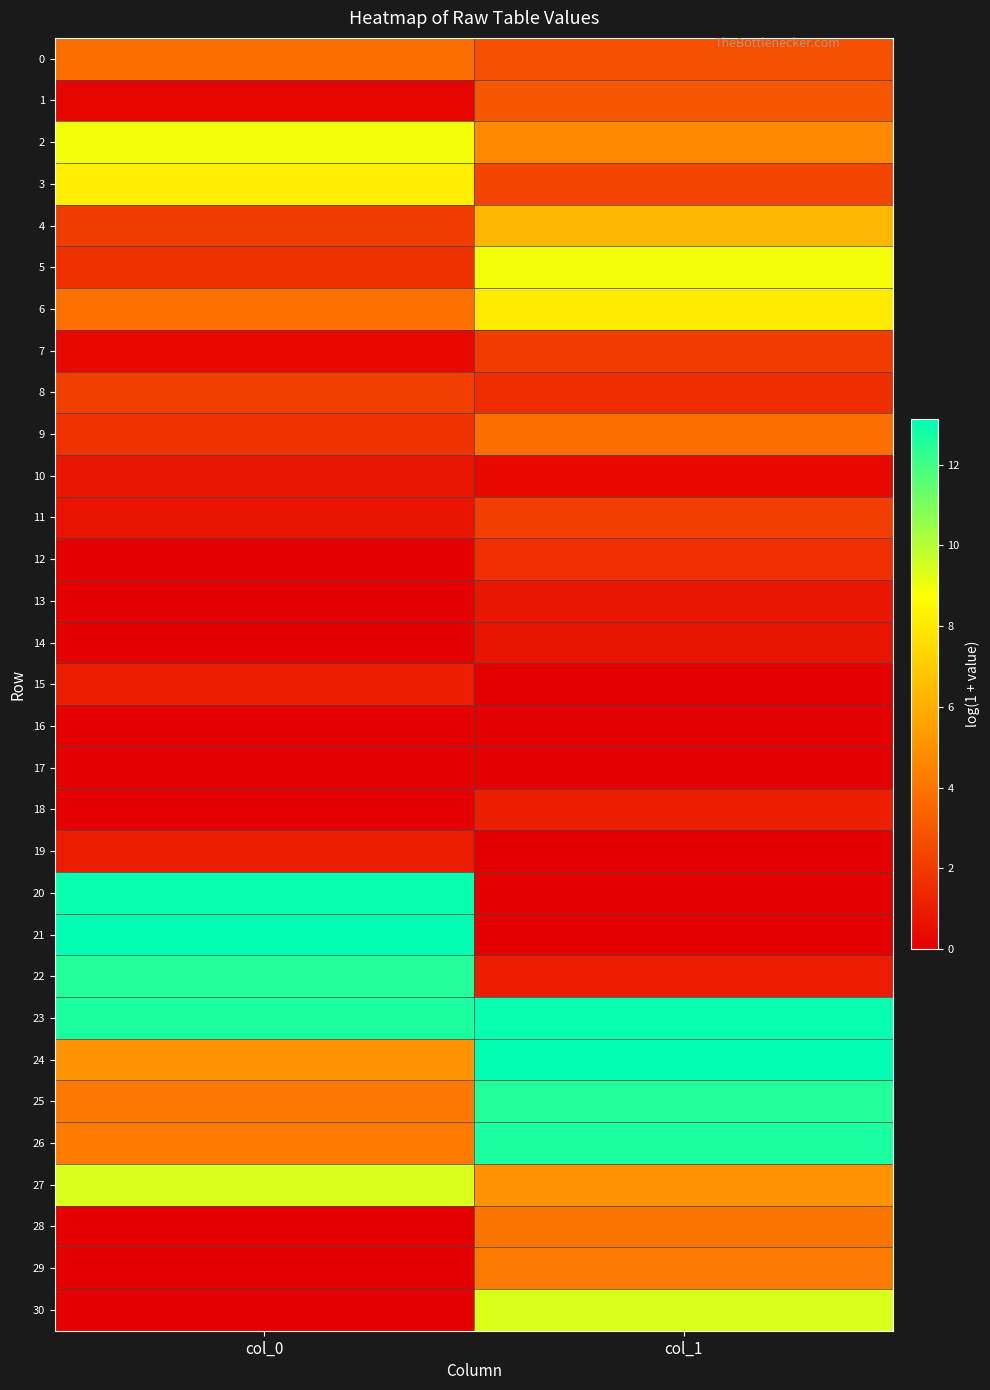

How many series are shown in this chart?

31